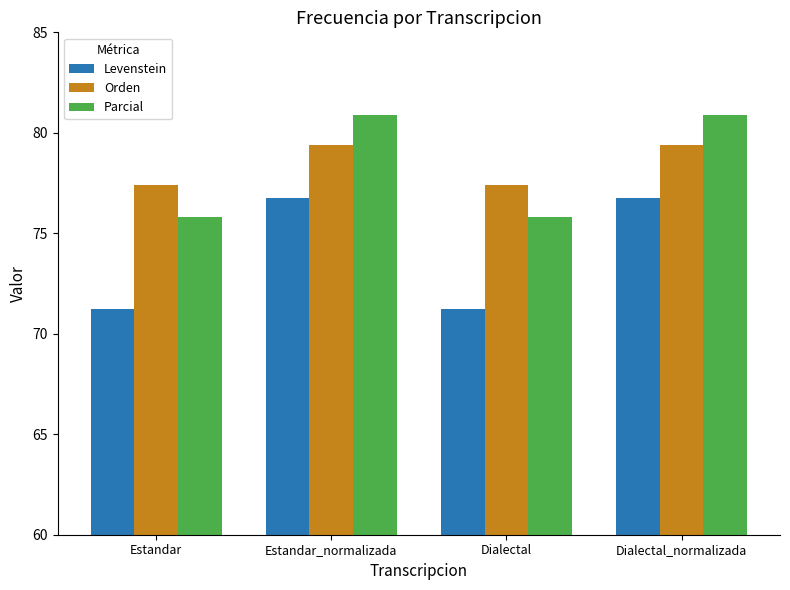

Count the number of data series in this chart.

3